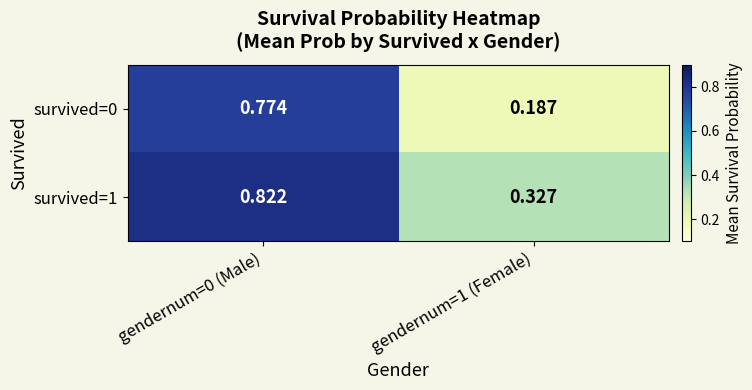

Rank the series at gendernum=0 (Male) from lowest to highest value.

survived=0, survived=1